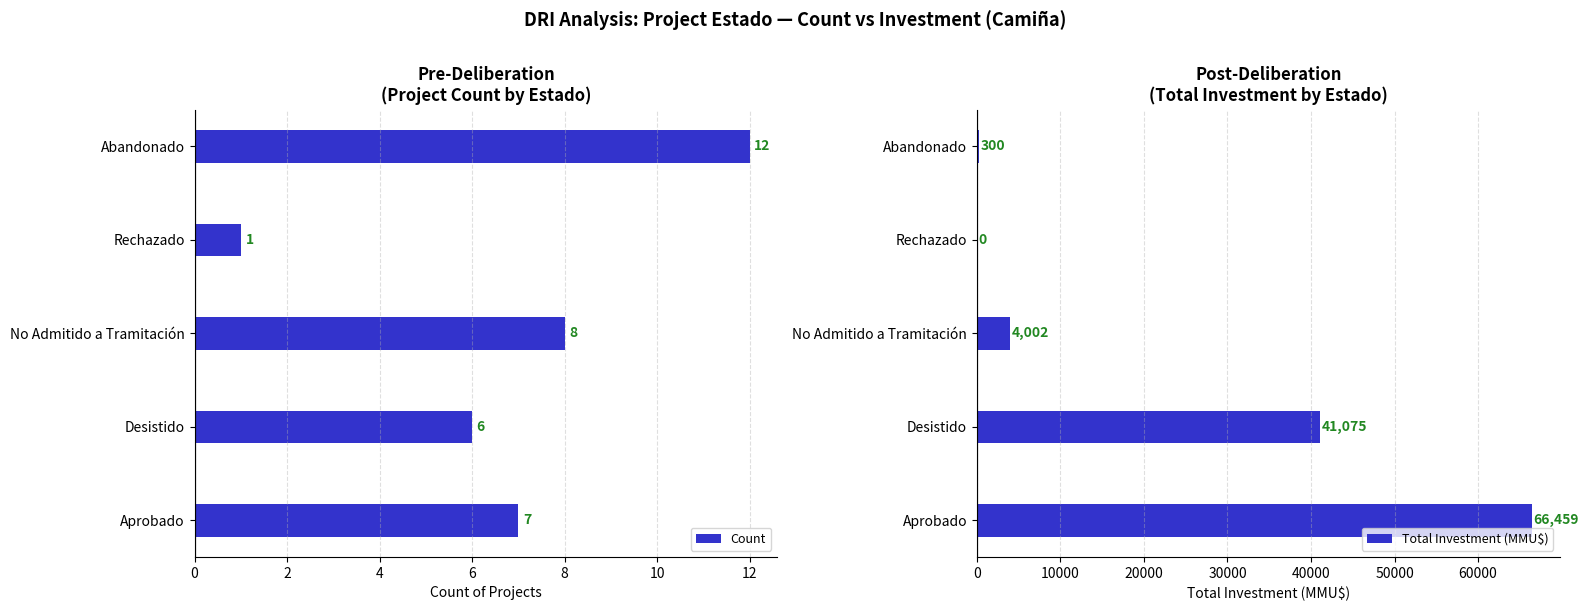

What is the maximum value for Count?

12